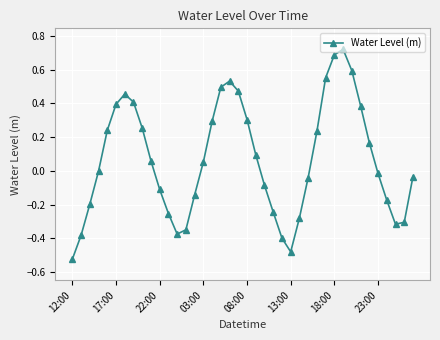

What is the sum of all values?

2.7